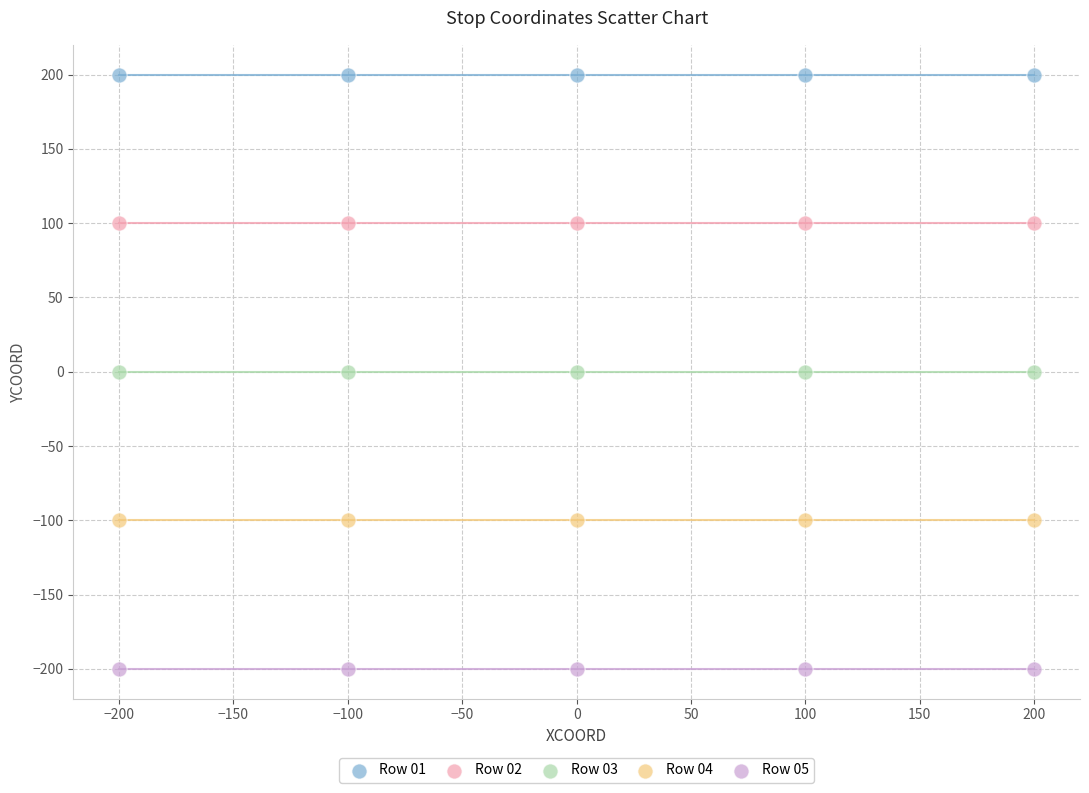

Which series contains the lowest Y value?

Row 05